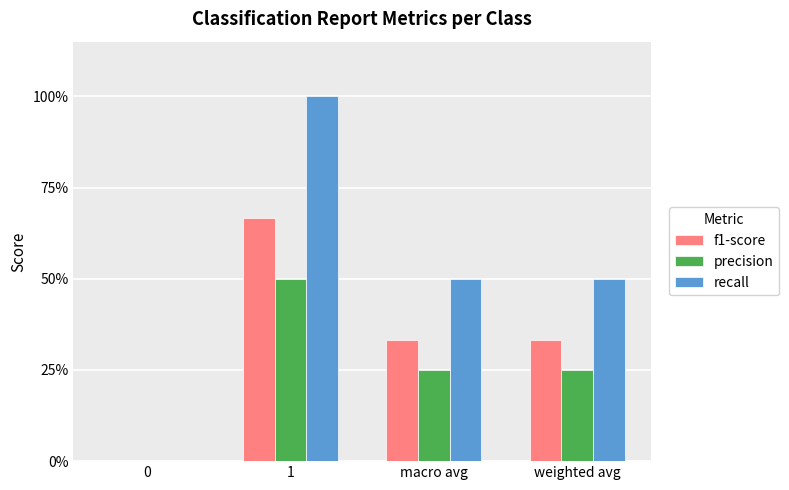

Reading right to left, extract all data points from this chart.

f1-score: weighted avg=0.3	macro avg=0.3	1=0.7	0=0.0
precision: weighted avg=0.2	macro avg=0.2	1=0.5	0=0.0
recall: weighted avg=0.5	macro avg=0.5	1=1.0	0=0.0